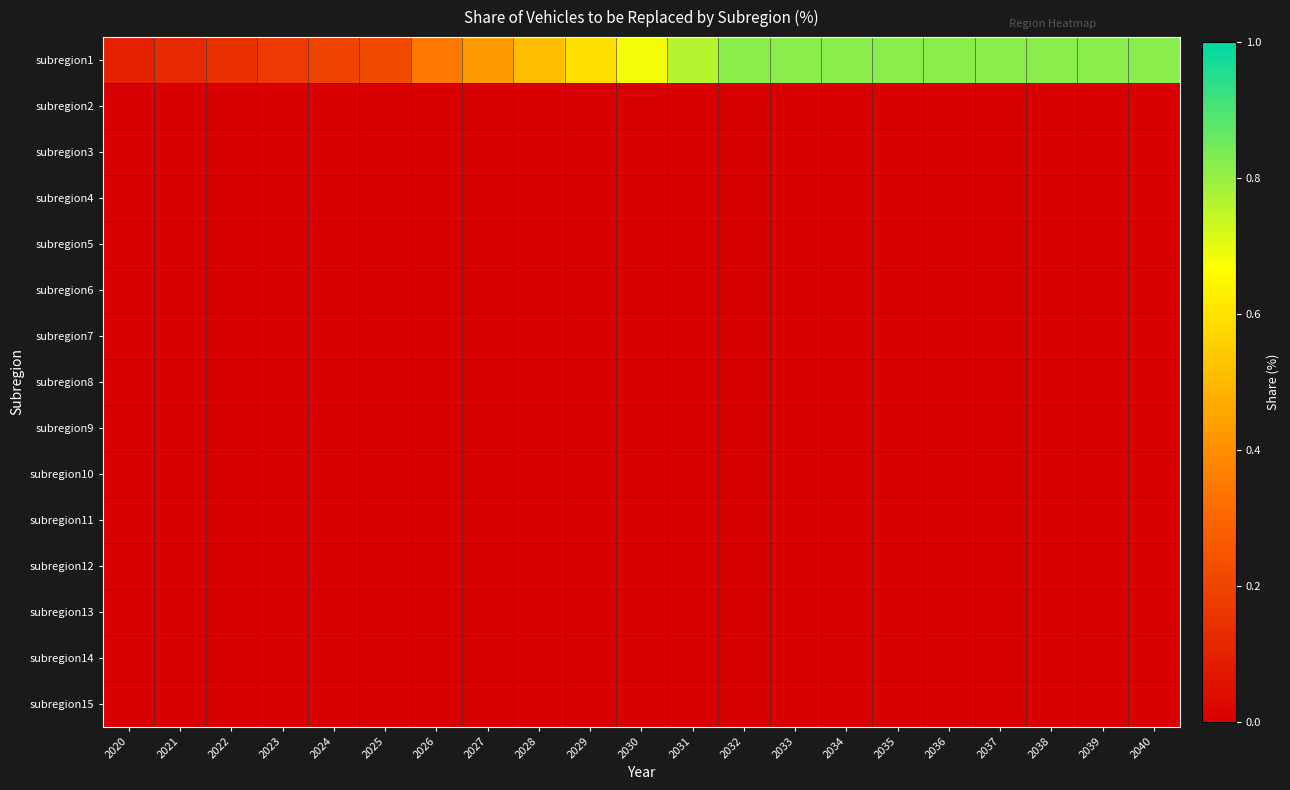

List the series in order of their peak value, highest first.

subregion1, subregion2, subregion3, subregion4, subregion5, subregion6, subregion7, subregion8, subregion9, subregion10, subregion11, subregion12, subregion13, subregion14, subregion15